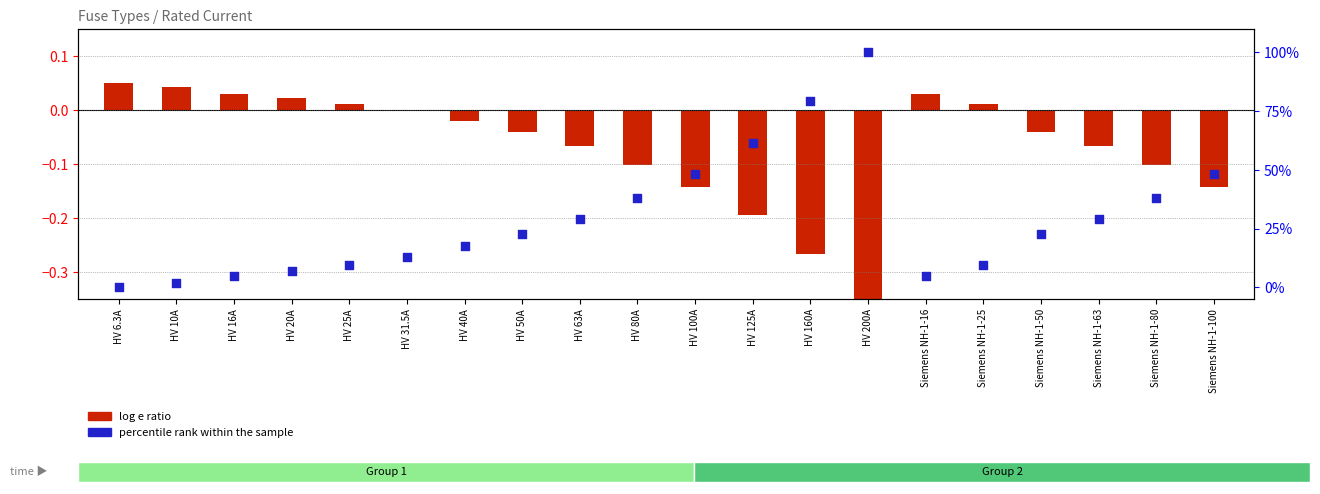

Which series reaches the minimum Y coordinate?

log e ratio